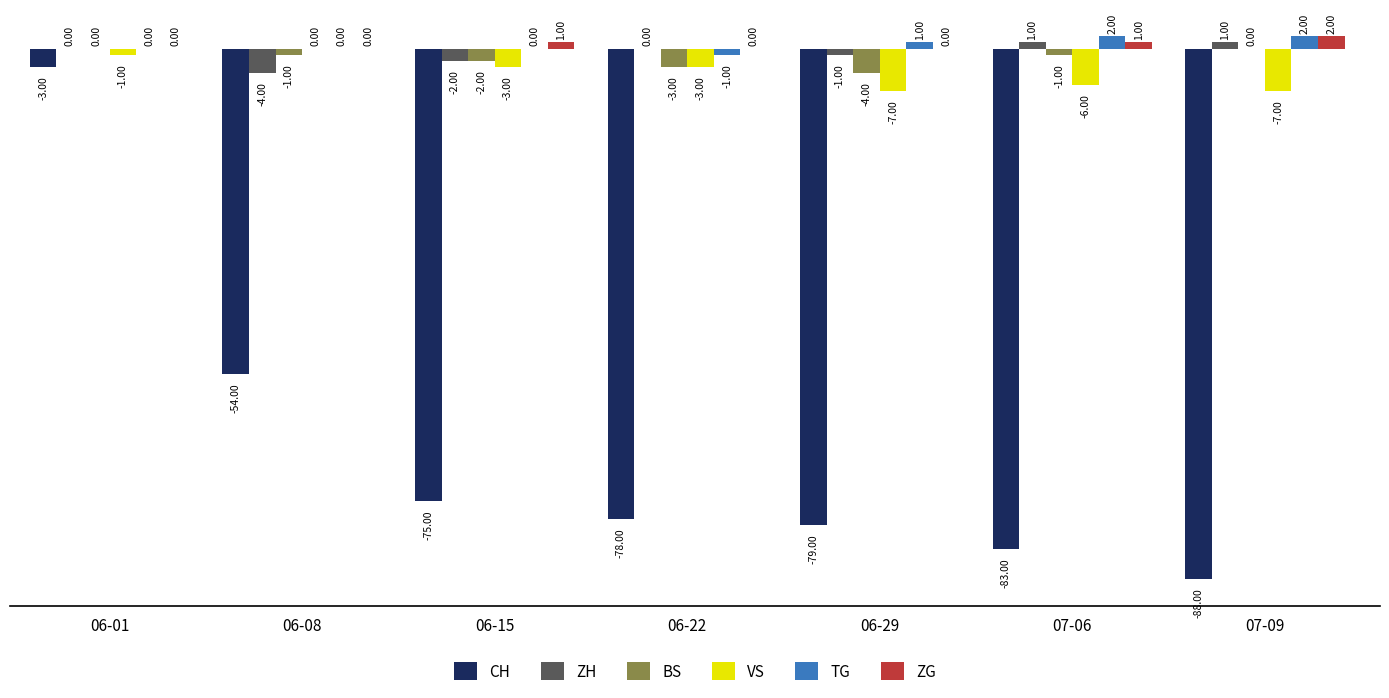

Which series has the largest range (max minus min)?

CH